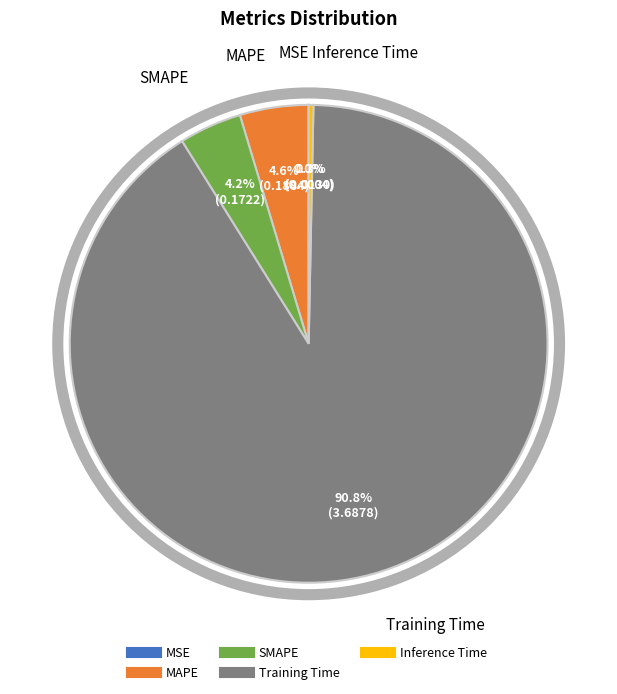

What portion of the pie excludes MAPE?

95.4%